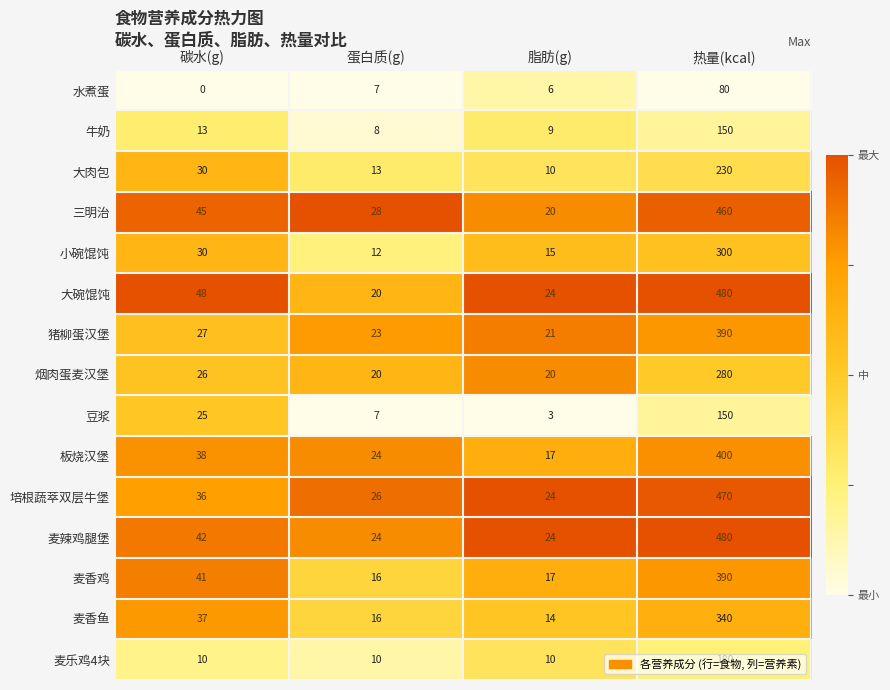

At which category is the sum across all series the highest?

热量(kcal)